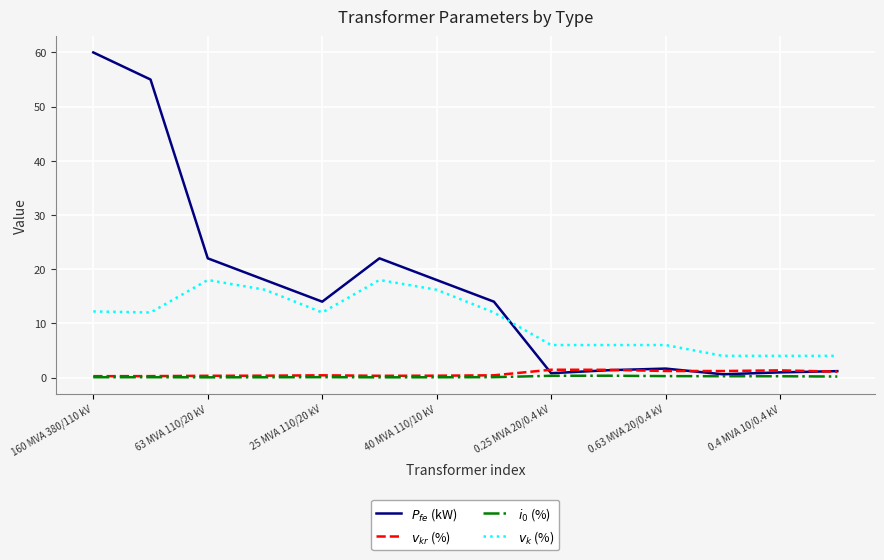

What is the greatest value displayed?

60.0